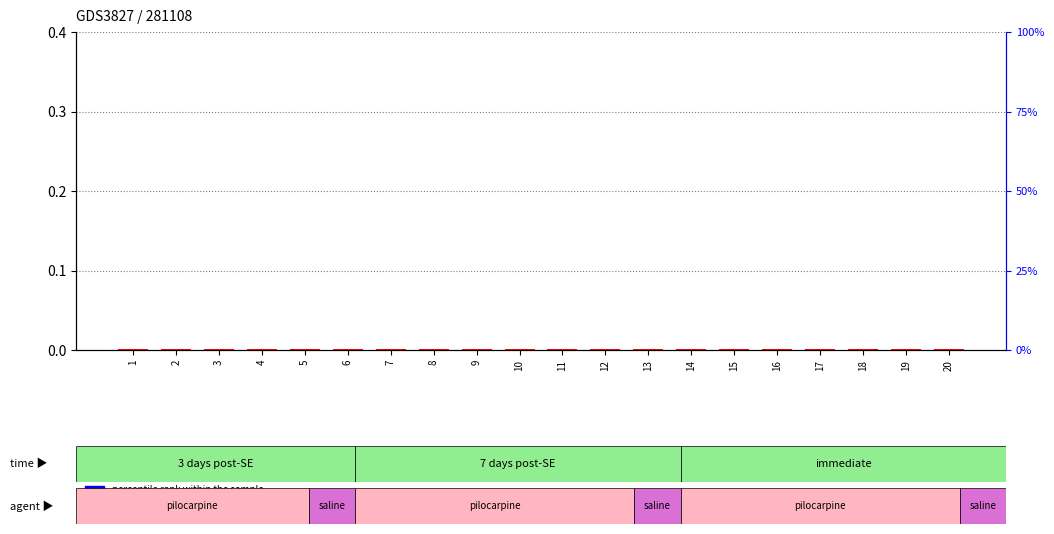

Does the chart contain any negative values?

No